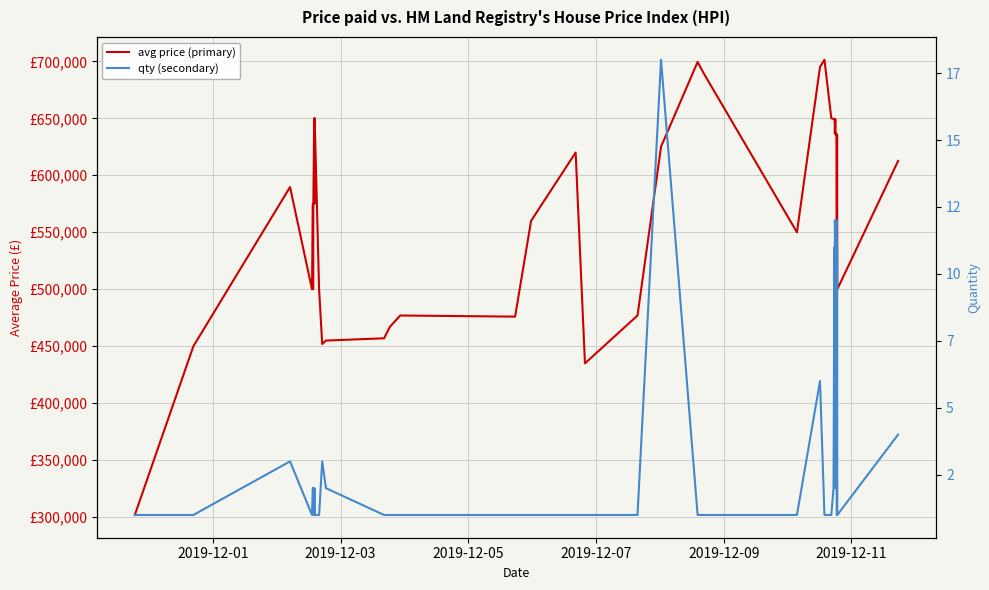

What is the smallest value displayed?

1